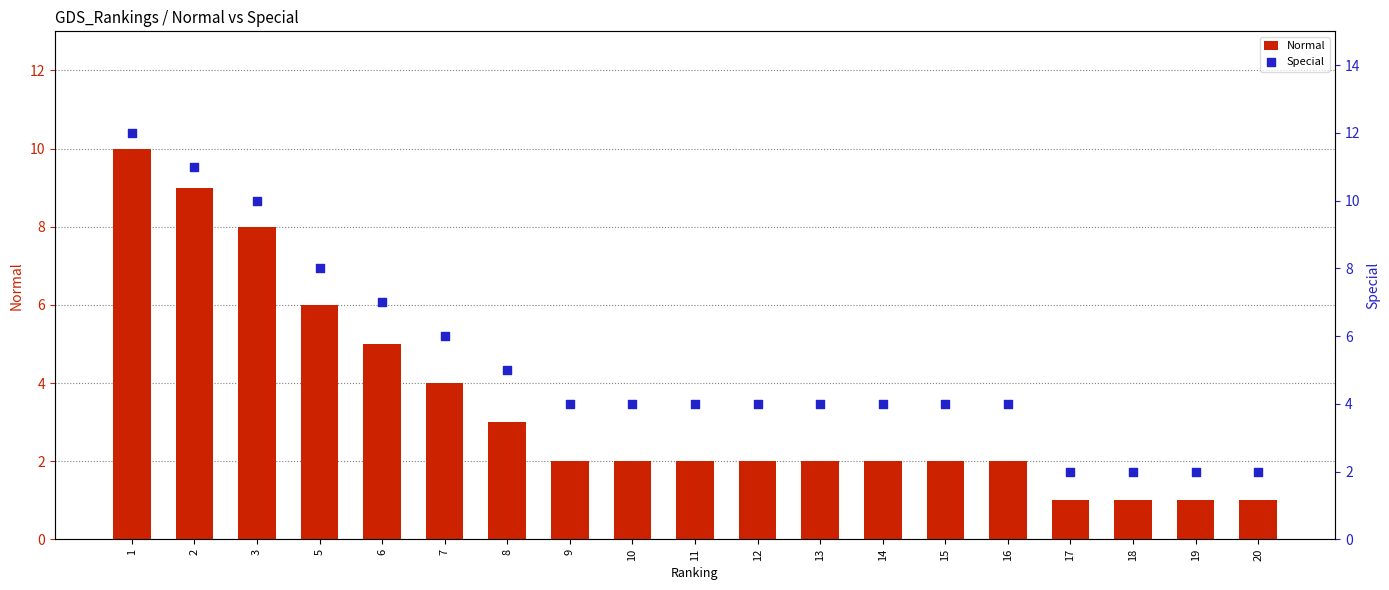

Which series reaches the maximum Y coordinate?

Special